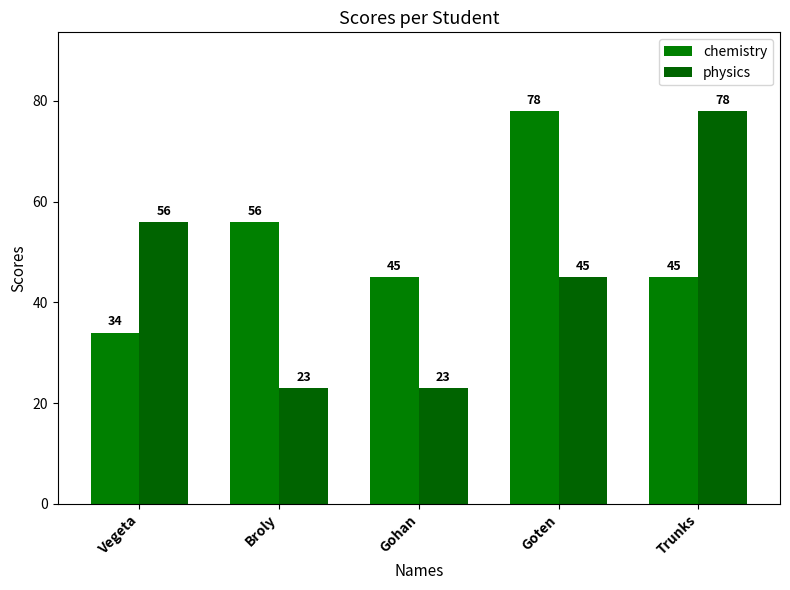

Reading left to right, list all the values displayed in this chart.

chemistry: 34	56	45	78	45
physics: 56	23	23	45	78